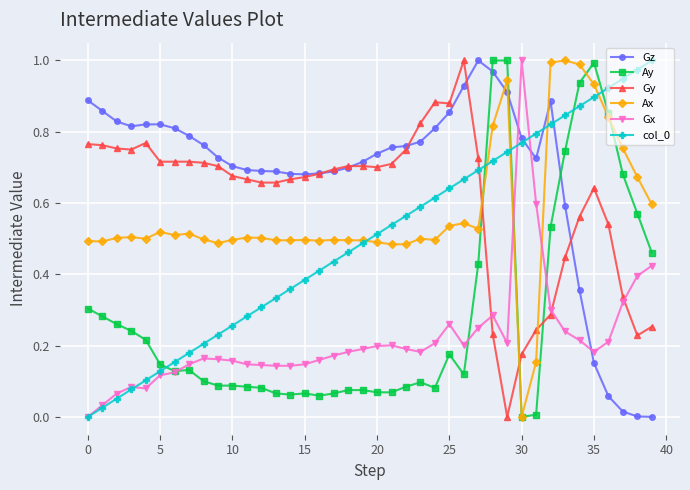

Which series ends up on top after the final intersection of Gz and Ax?

Ax